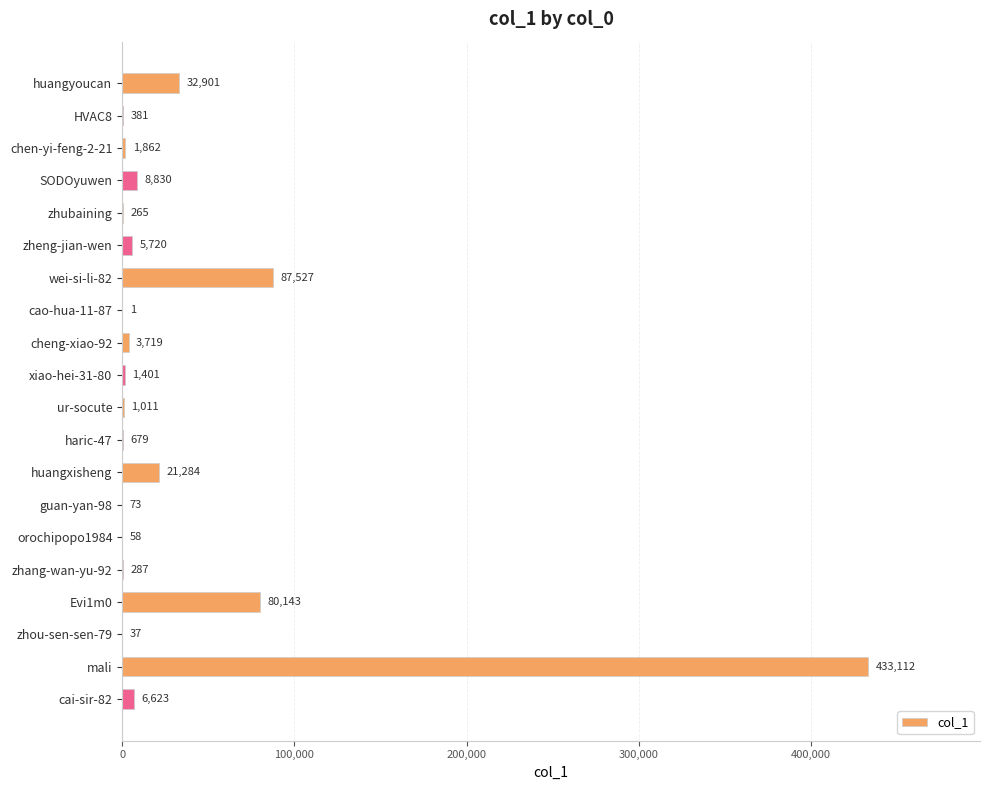

Reading top to bottom, what are all the values shown in this chart?

huangyoucan=32901	HVAC8=381	chen-yi-feng-2-21=1862	SODOyuwen=8830	zhubaining=265	zheng-jian-wen=5720	wei-si-li-82=87527	cao-hua-11-87=1	cheng-xiao-92=3719	xiao-hei-31-80=1401	ur-socute=1011	haric-47=679	huangxisheng=21284	guan-yan-98=73	orochipopo1984=58	zhang-wan-yu-92=287	Evi1m0=80143	zhou-sen-sen-79=37	mali=433112	cai-sir-82=6623